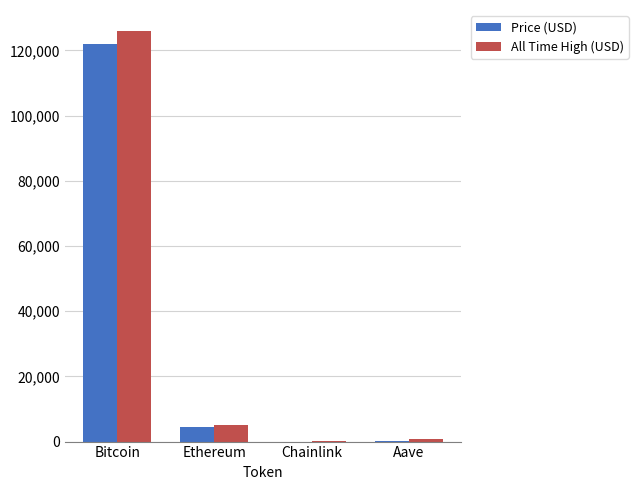

Which label corresponds to the largest value in the chart?

Bitcoin